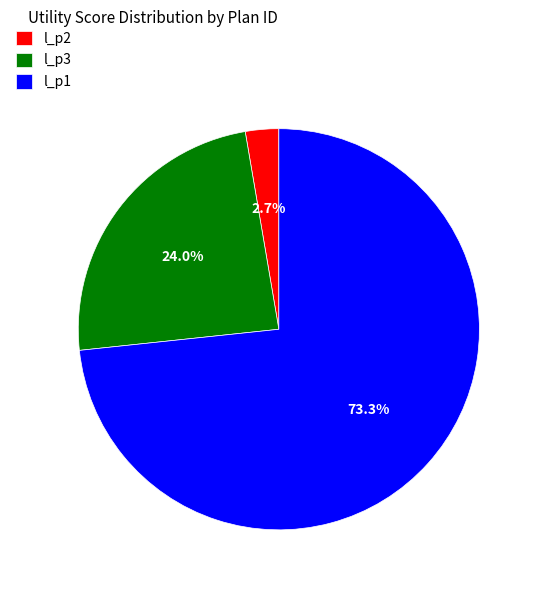

What is the smallest slice in the pie chart?

l_p2